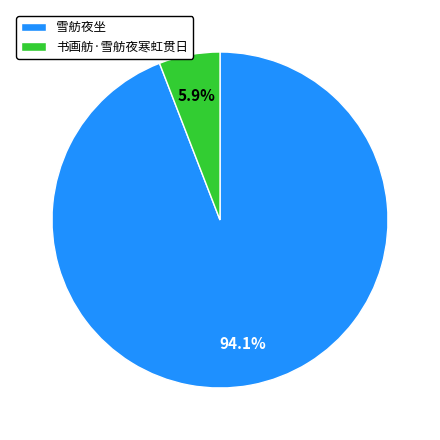

How many slices are in this pie chart?

2